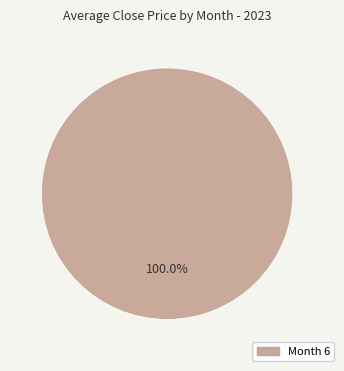

Does any single category account for the majority?

Yes